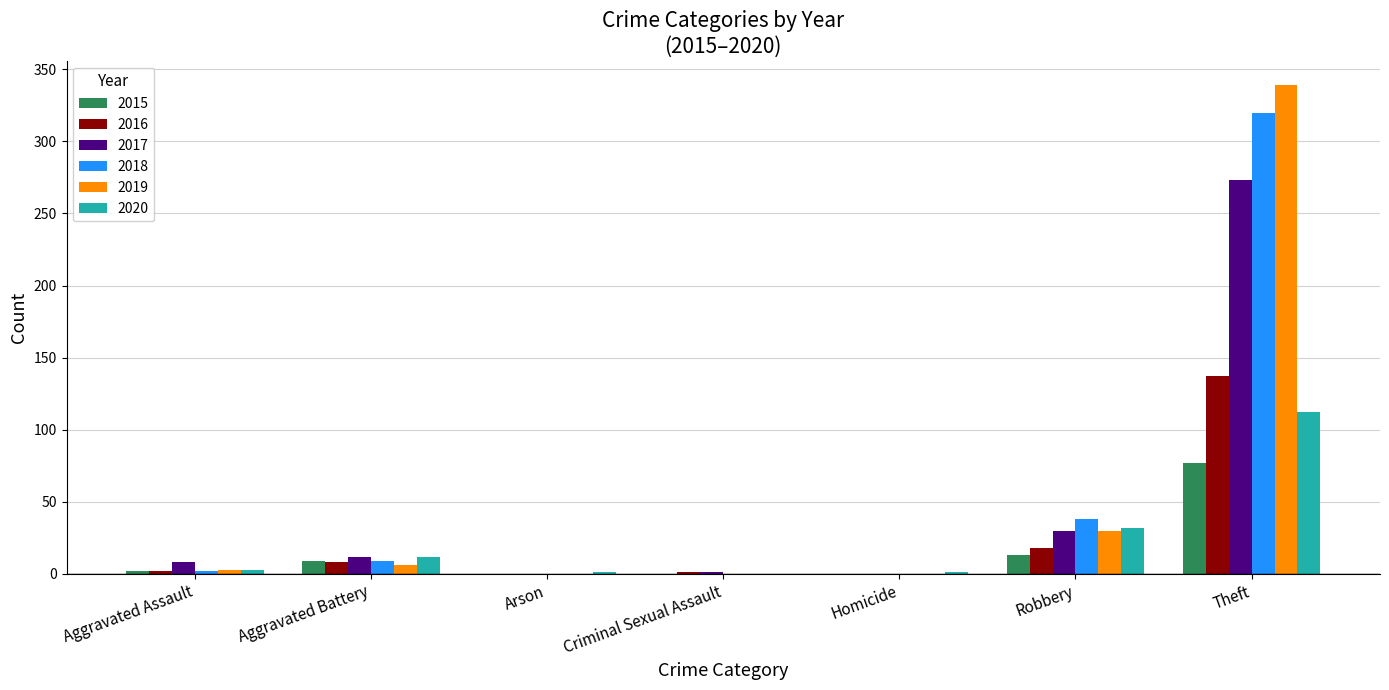

Which category has the highest value in the 2016 series?

Theft